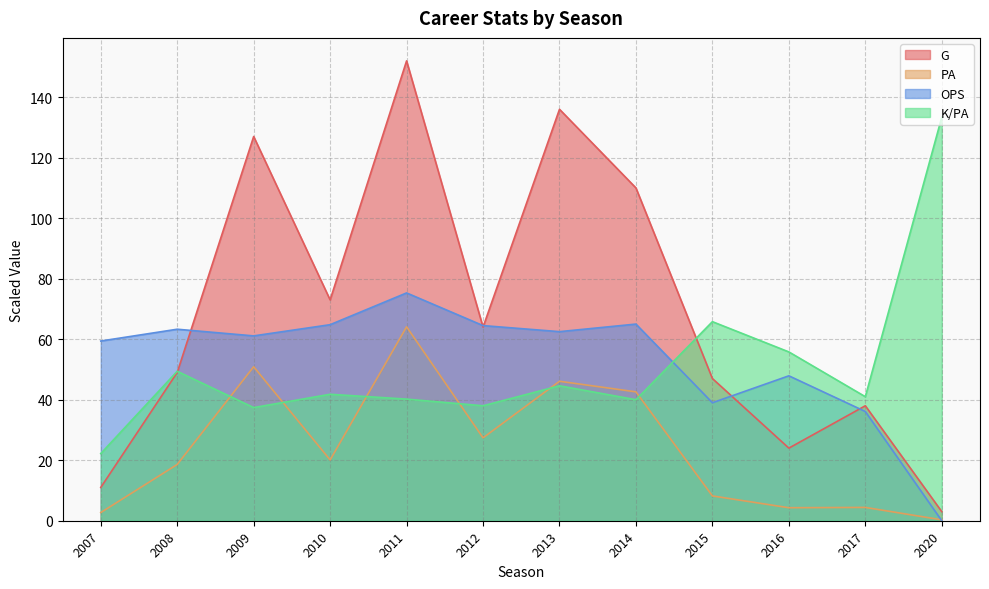

Reading left to right, what are all the values shown in this chart?

G: 2007=11.0	2008=49.0	2009=127.0	2010=73.0	2011=152.0	2012=64.0	2013=136.0	2014=110.0	2015=47.0	2016=24.0	2017=38.0	2020=3.0
PA: 2007=2.7	2008=18.6	2009=50.9	2010=20.1	2011=64.1	2012=27.4	2013=46.1	2014=42.6	2015=8.2	2016=4.3	2017=4.4	2020=0.3
OPS: 2007=59.4	2008=63.3	2009=61.1	2010=64.8	2011=75.3	2012=64.5	2013=62.5	2014=65.0	2015=39.0	2016=47.9	2017=36.1	2020=0.0
K/PA: 2007=22.2	2008=49.4	2009=37.4	2010=41.8	2011=40.2	2012=38.0	2013=44.6	2014=40.0	2015=65.8	2016=55.8	2017=41.0	2020=133.4